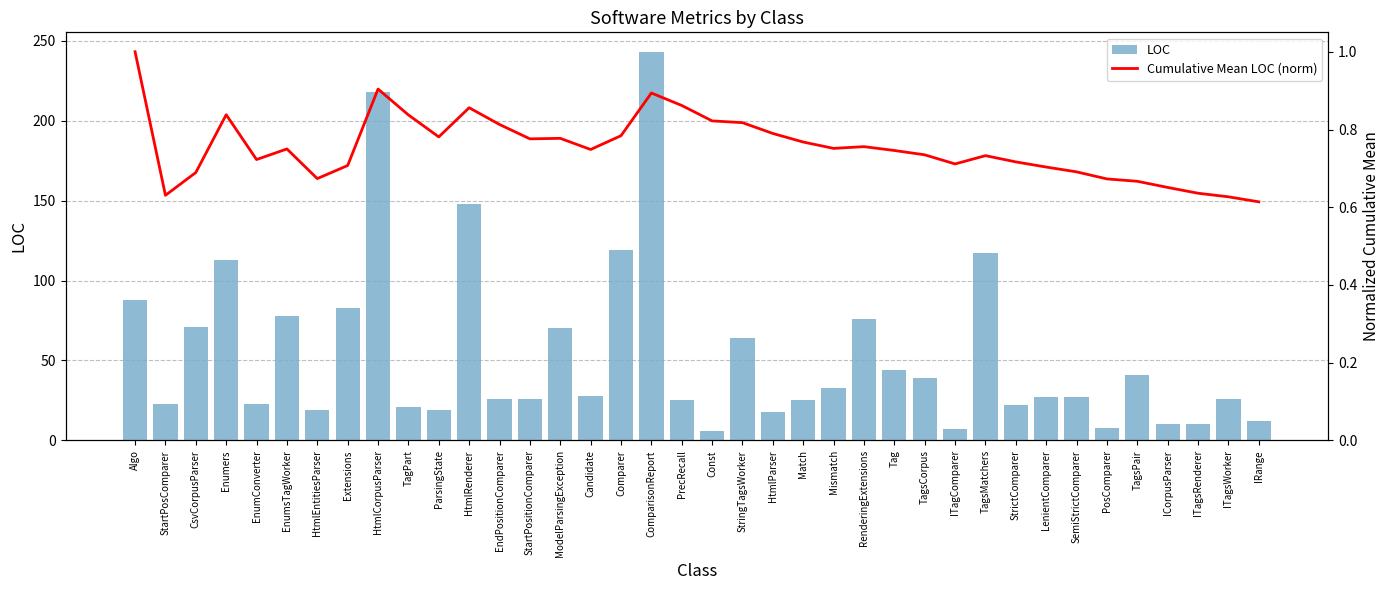

At which label does Cumulative Mean LOC (norm) reach its peak?

Algo